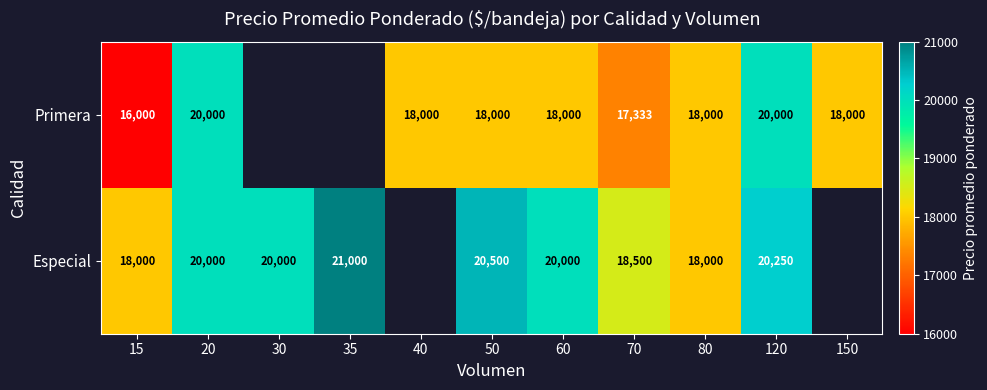

At 60, list the series in order from smallest to largest.

Primera, Especial